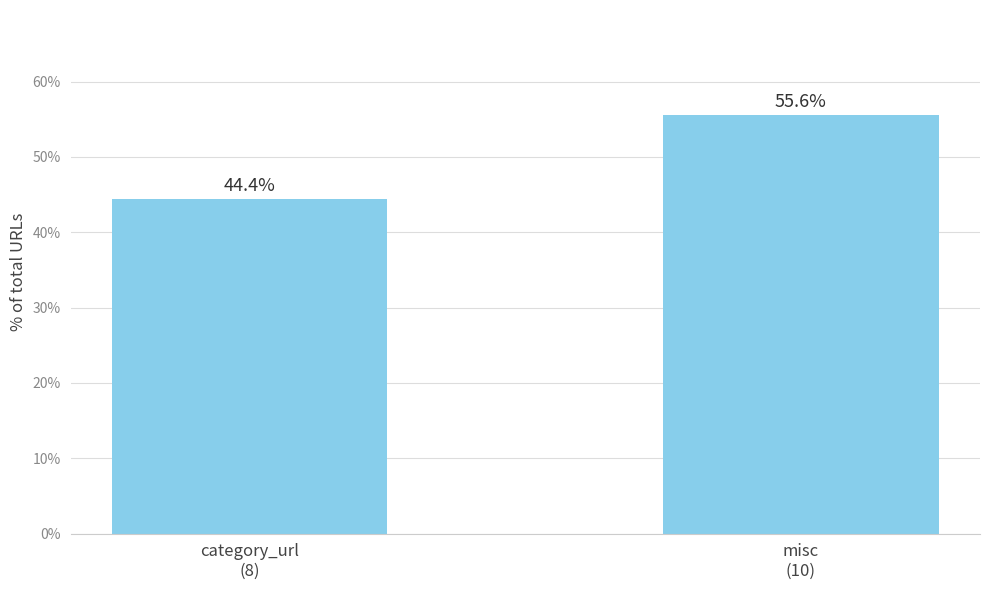

Rank the categories by value from lowest to highest.

category_url
(8), misc
(10)